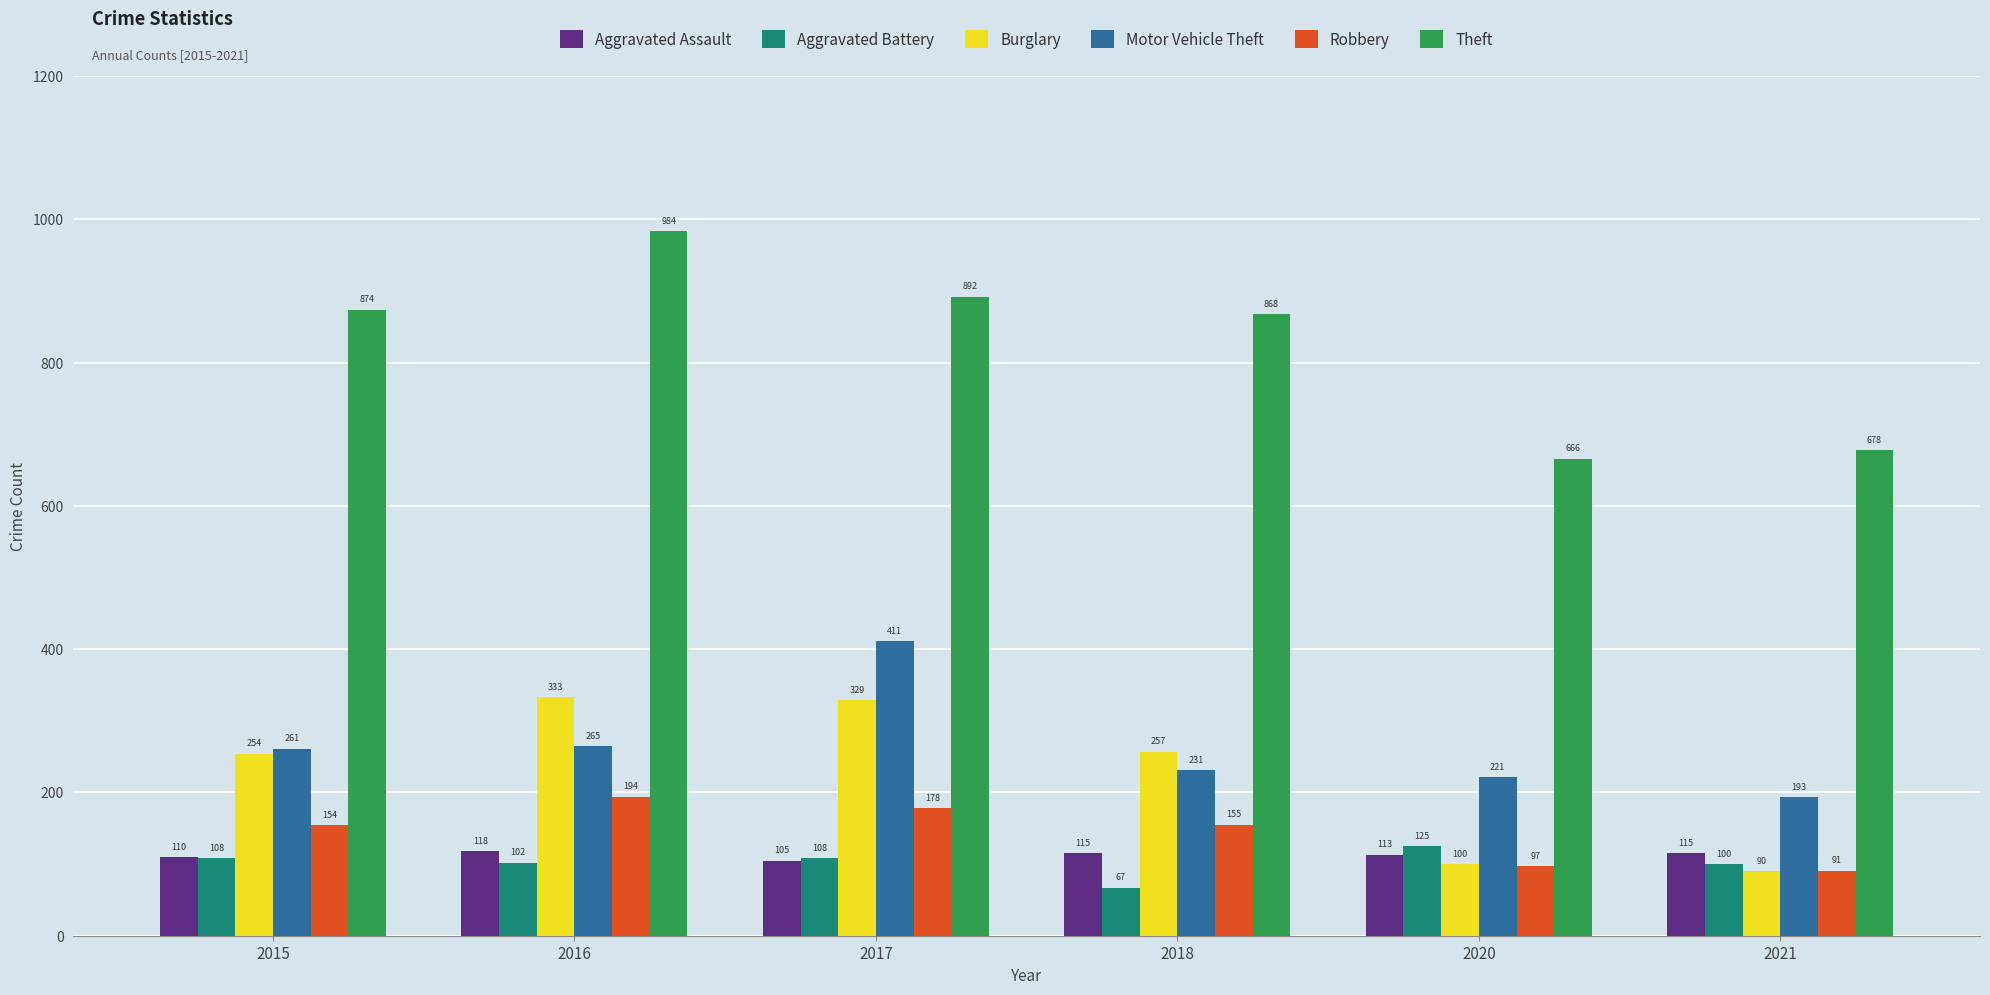

At which label is Motor Vehicle Theft closest to 302?

2016